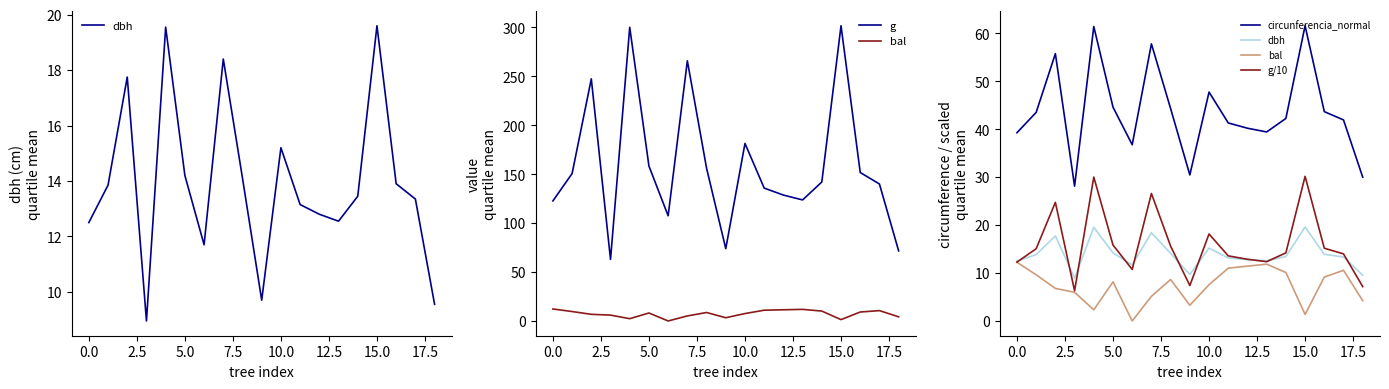

Rank the series at 17.5 from lowest to highest value.

bal, dbh, g/10, circunferencia_normal, g